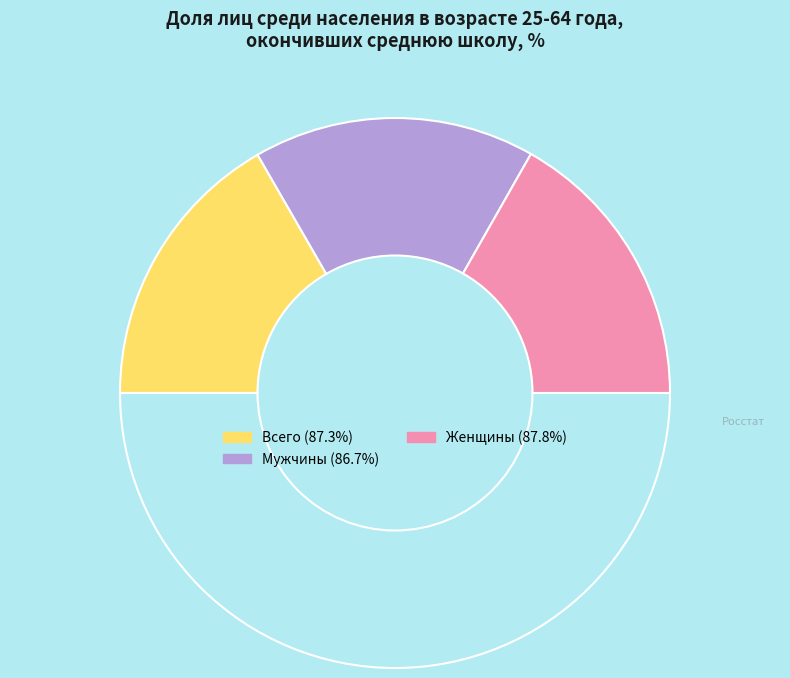

Count the number of slices in the pie.

4